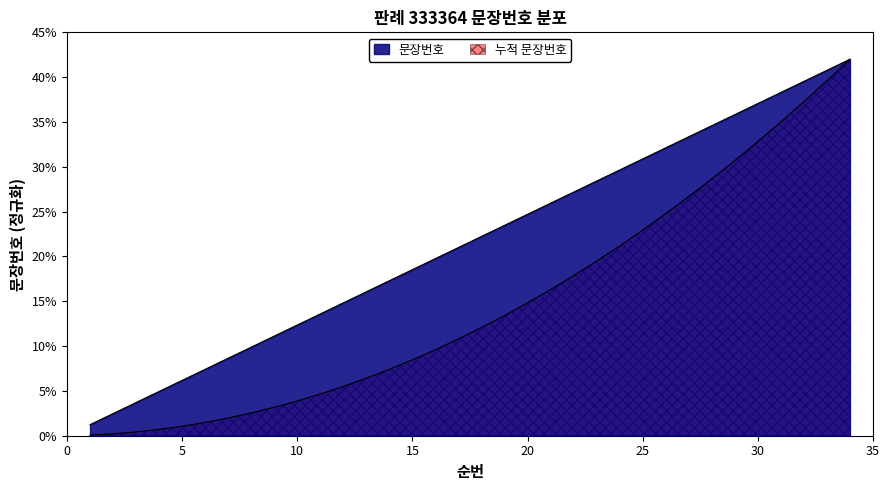

How many lines are shown in the chart?

2